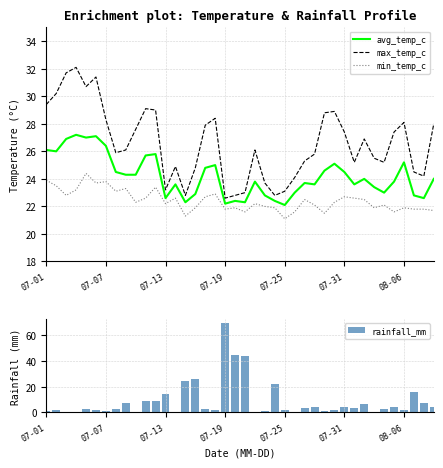

Which series has the largest range (max minus min)?

rainfall_mm